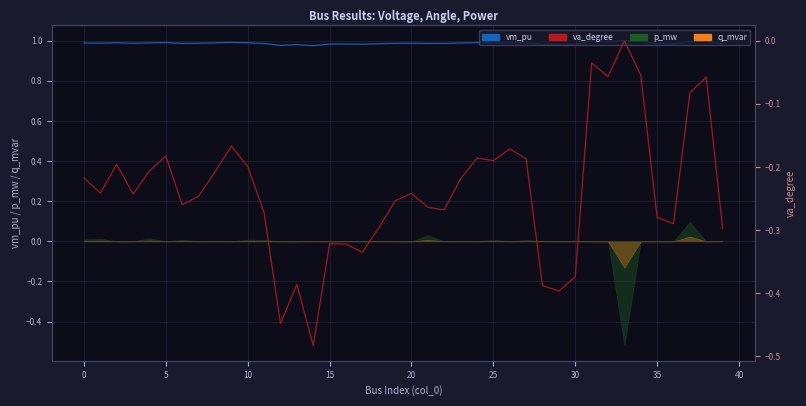

What is the spread (max minus min) of values at 30?

1.2